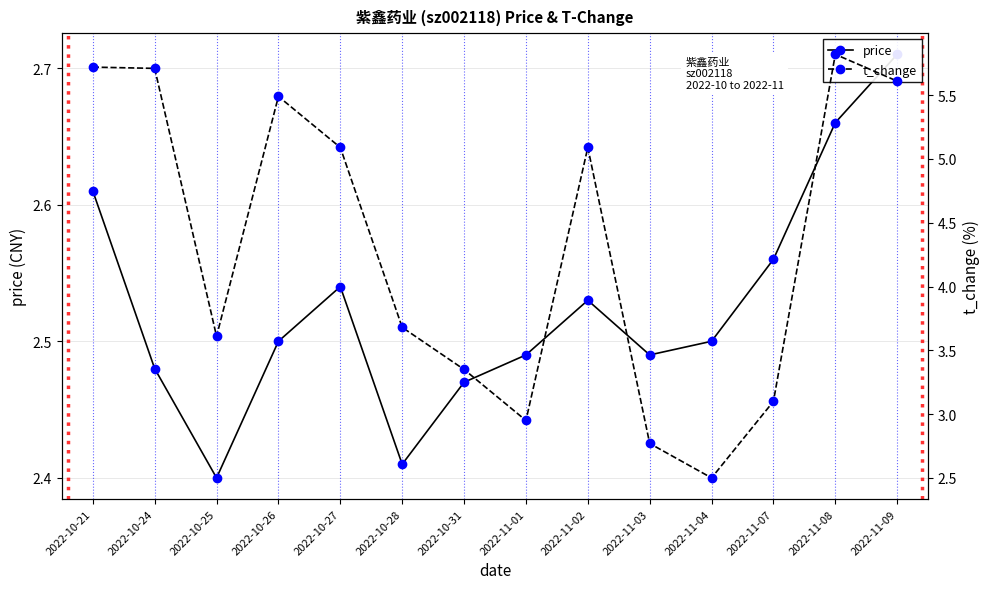

Which series has the largest total across all categories?

t_change